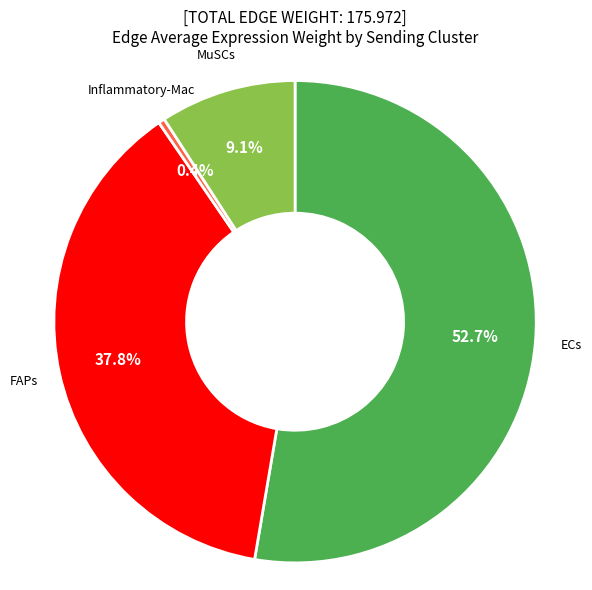

Is there any slice that represents more than half of the pie?

Yes